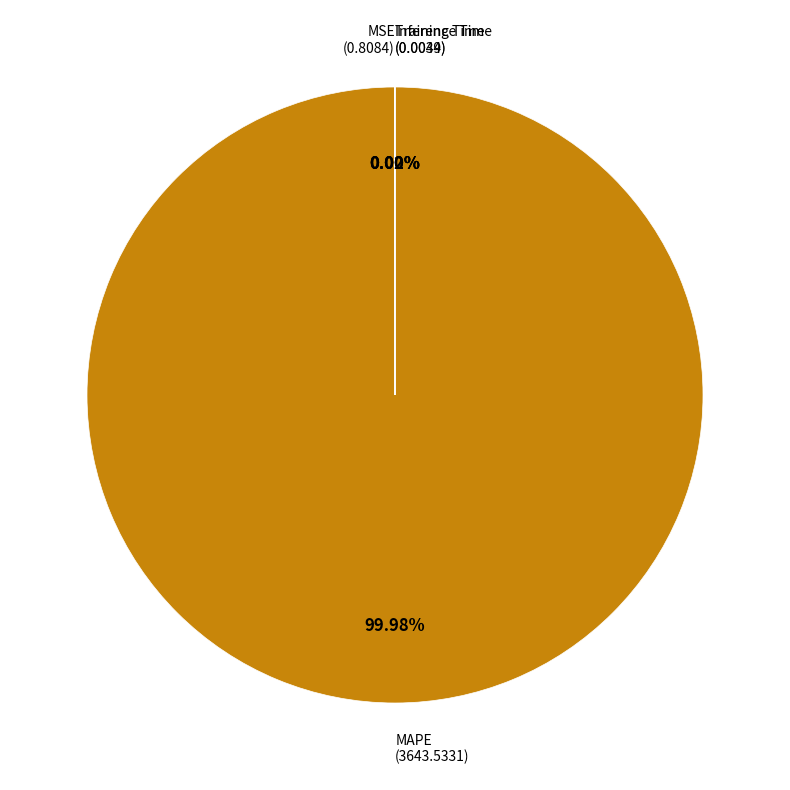

Is there a majority slice in this chart?

Yes